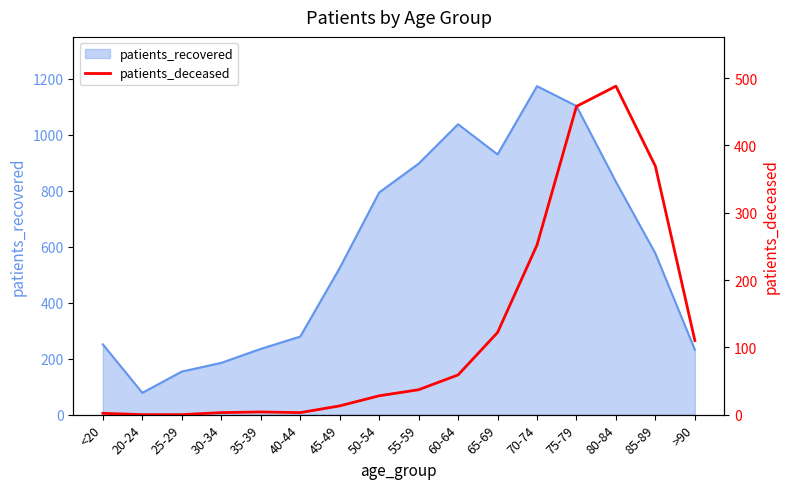

True or false: the data has more than 2 interior local peaks.

False